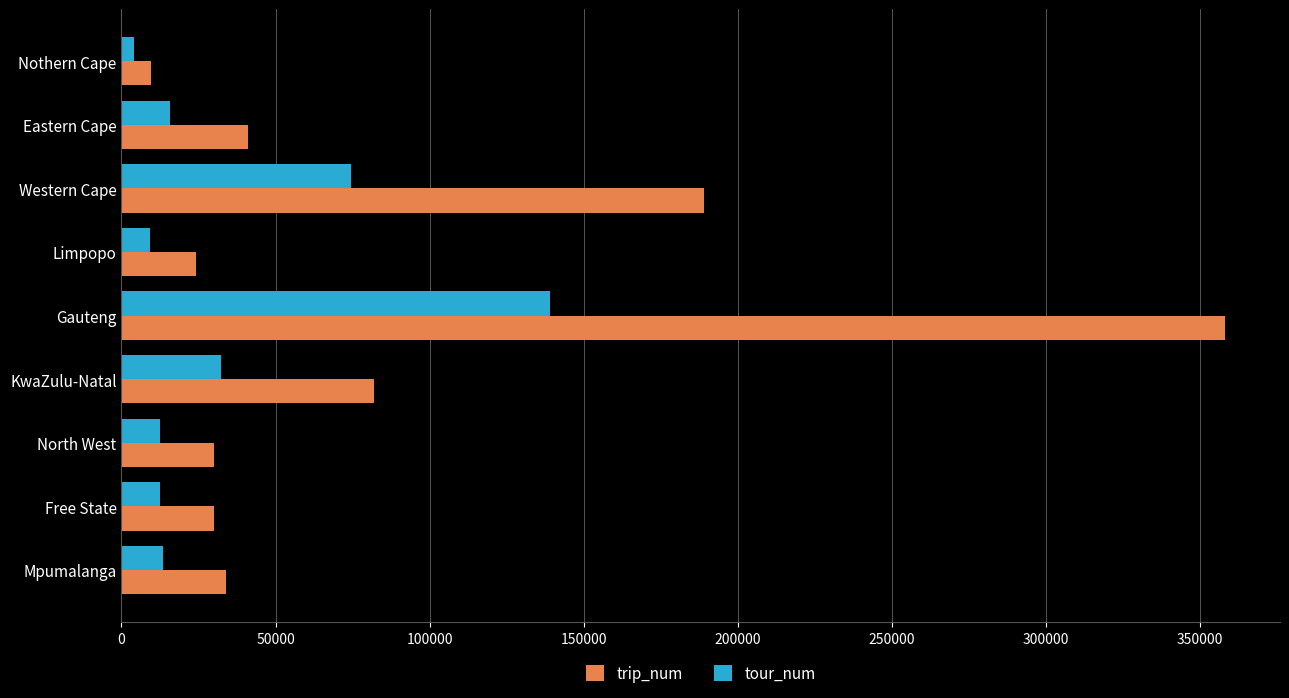

What is the difference between the maximum and minimum values in the tour_num series?

135263